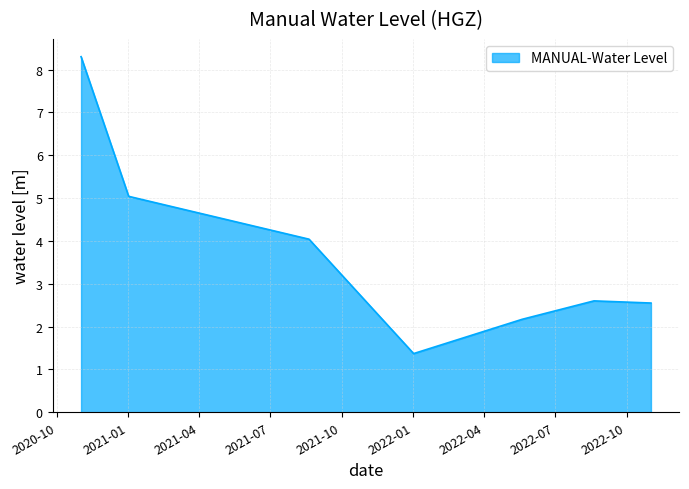

How many interior local valleys (lower than both neighbors) does the data have?

1